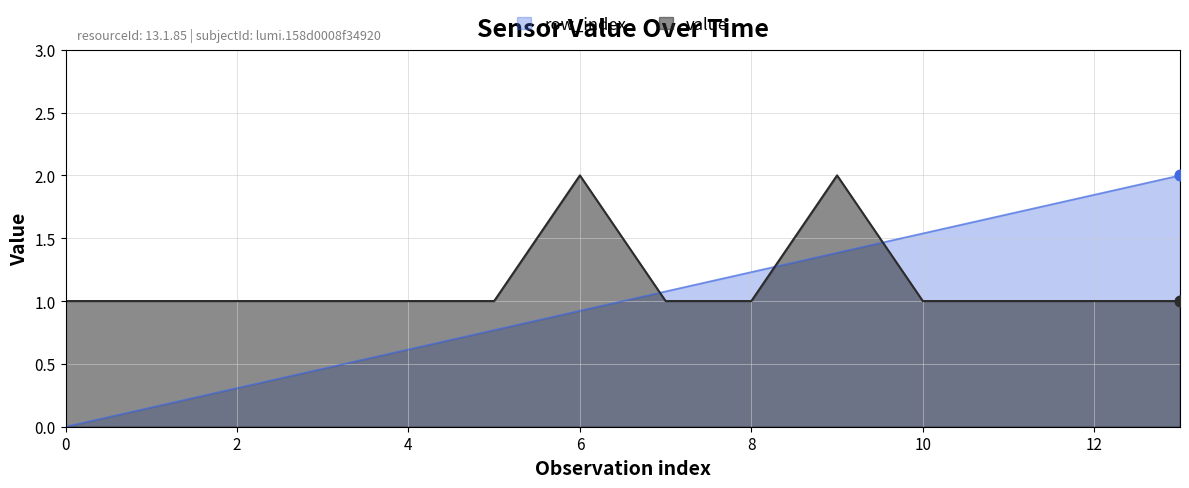

Which series has the widest spread of Y values?

row_index